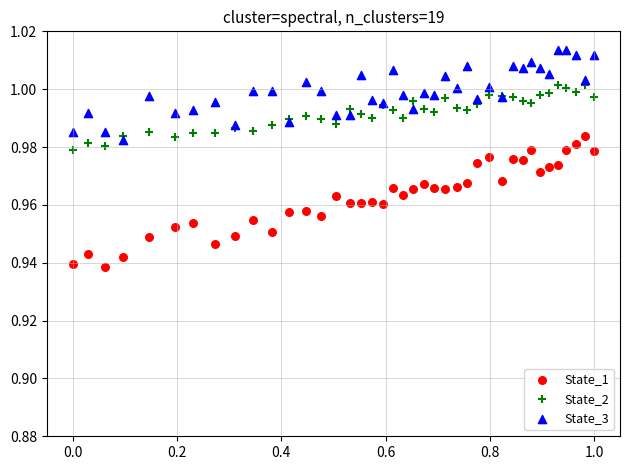

Which series reaches the minimum Y coordinate?

State_1